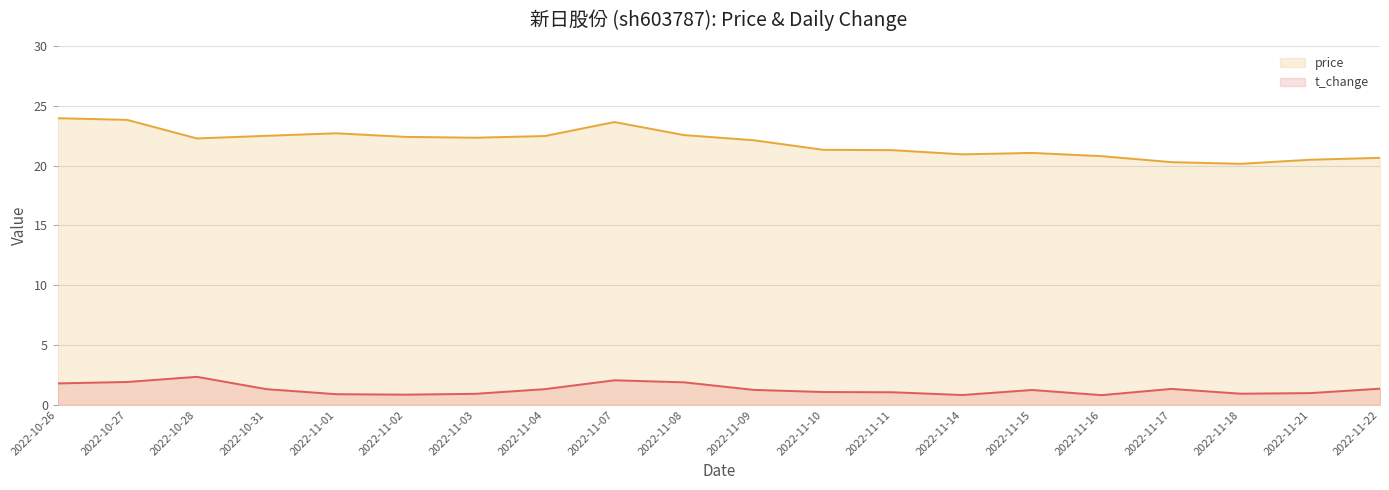

At which label does t_change reach its minimum?

2022-11-16